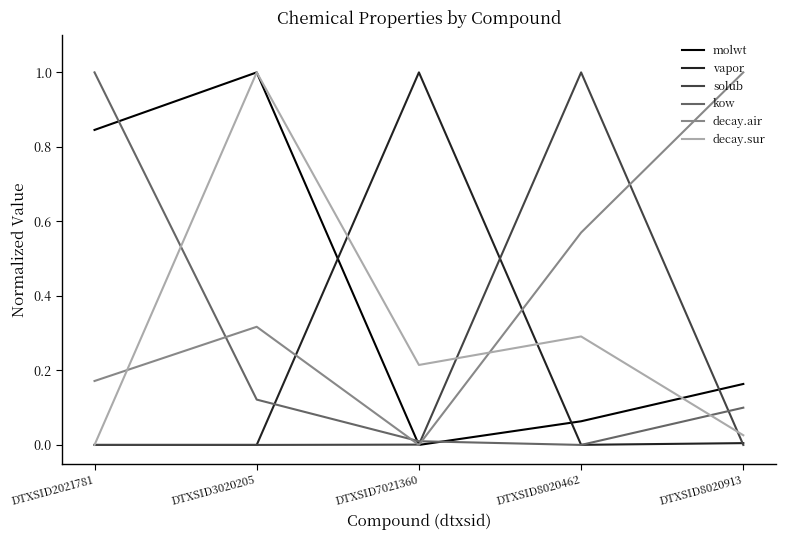

List the labels in order of kow value, smallest first.

DTXSID8020462, DTXSID7021360, DTXSID8020913, DTXSID3020205, DTXSID2021781